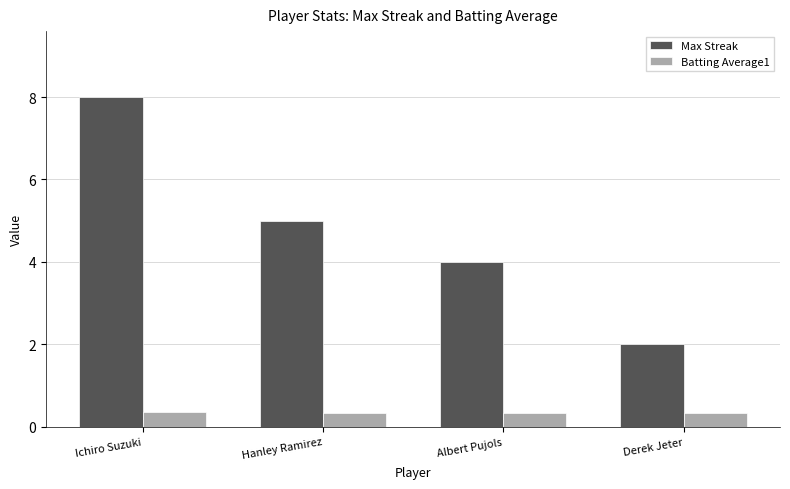

At Albert Pujols, list the series in order from smallest to largest.

Batting Average1, Max Streak